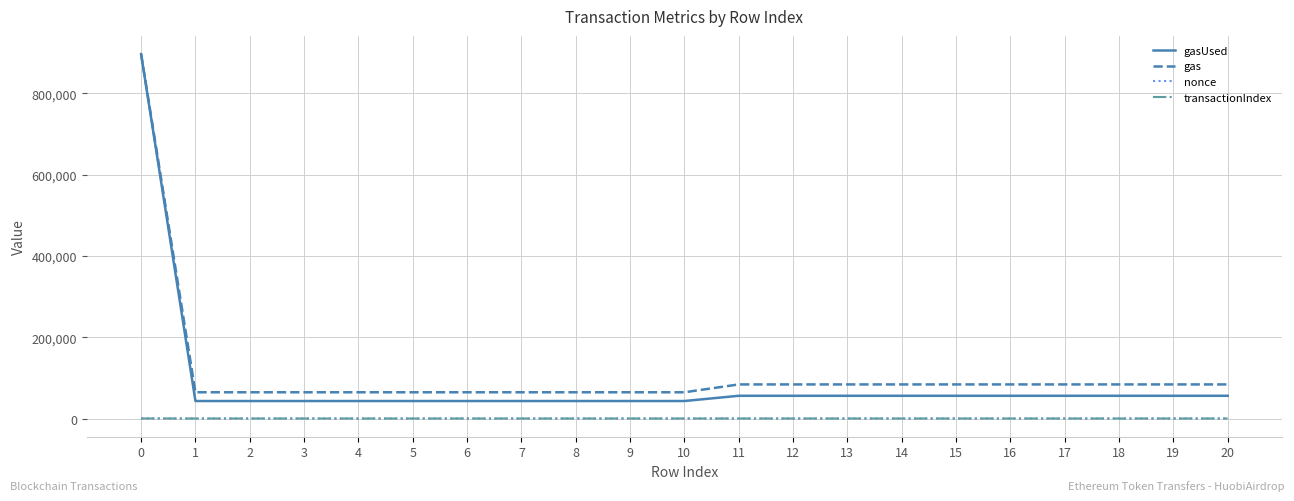

What is the greatest value displayed?

896293